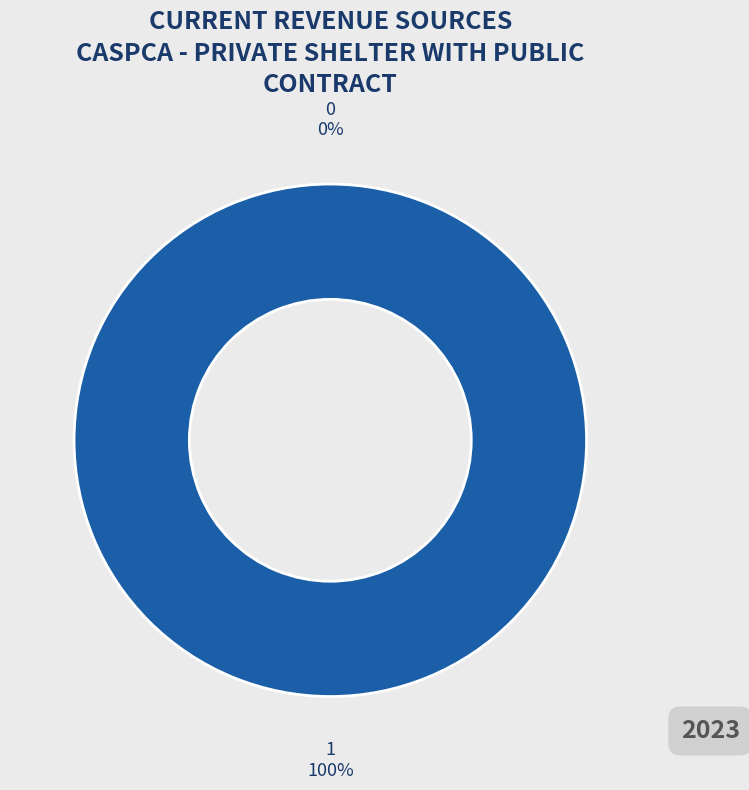

To the nearest percent, what is the difference between the 0 and 1 slice percentages?

100%